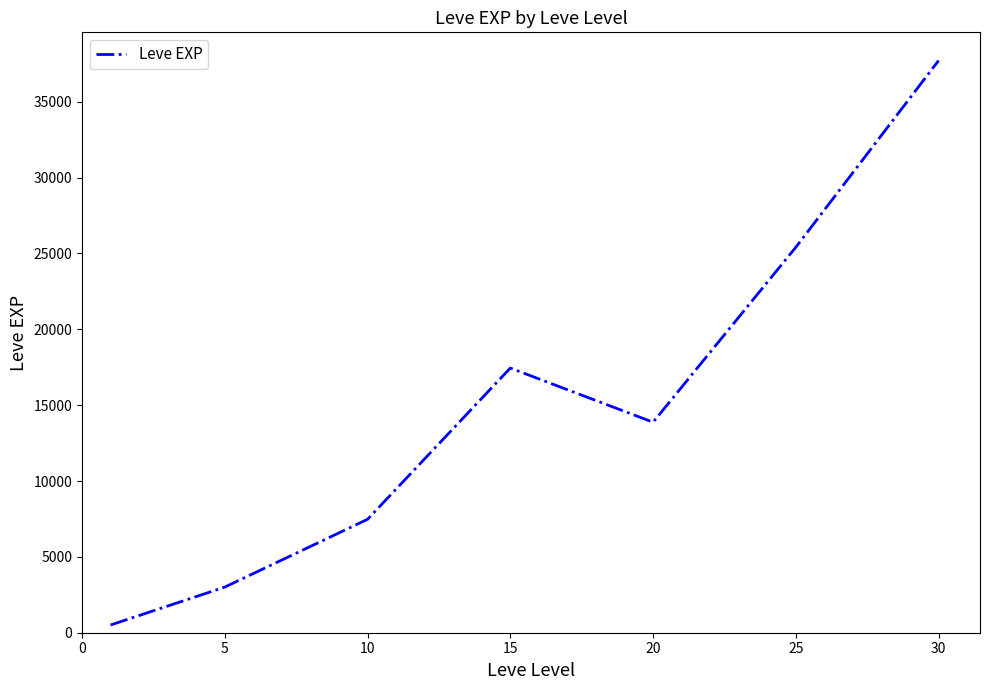

What is the sum of all values?

105440.2